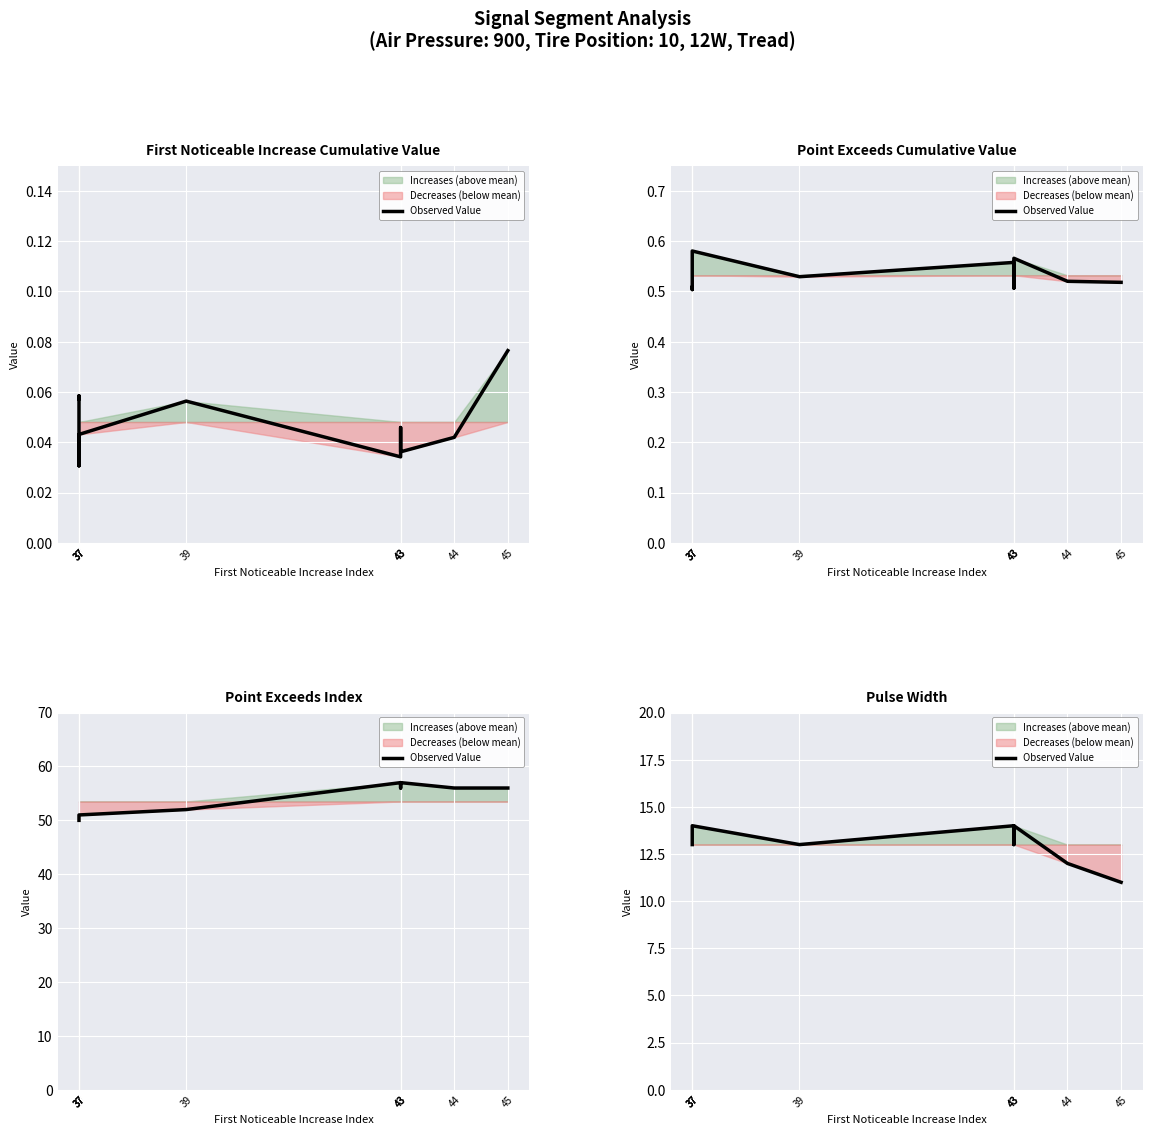

At which label does the data first exceed 13?

37